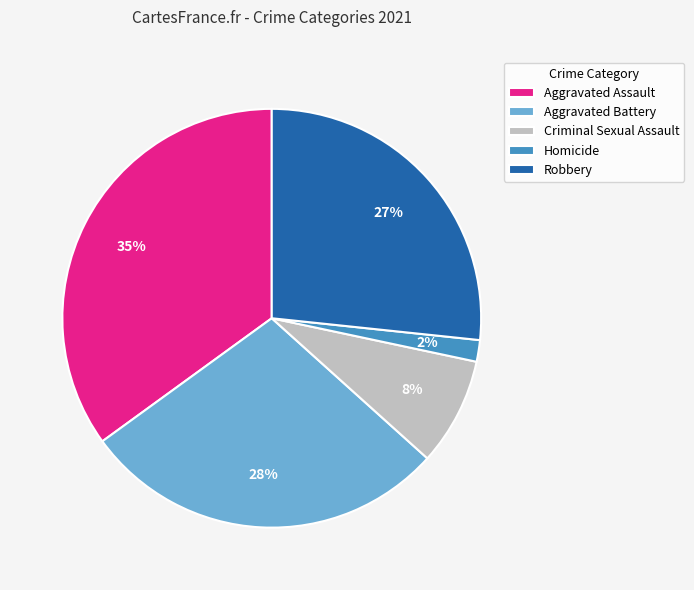

Between Robbery and Aggravated Battery, which is larger?

Aggravated Battery